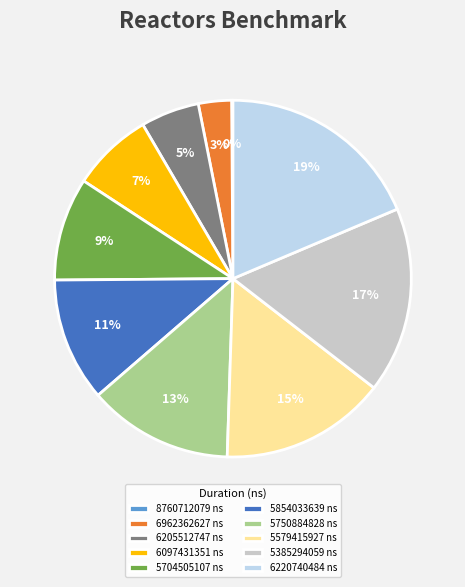

To the nearest percent, what is the difference between the 6205512747 and 5750884828 slice percentages?

8%